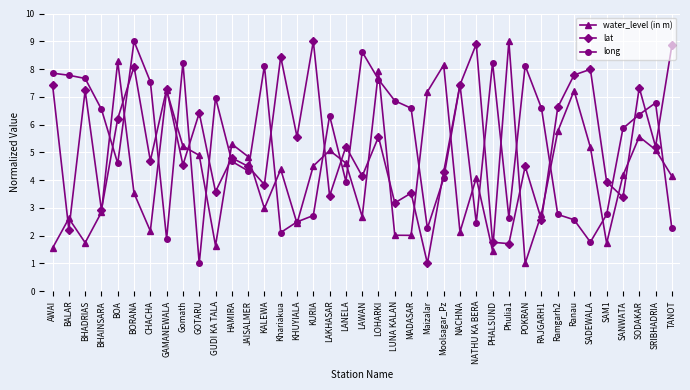

Which category has the lowest value in the long series?

GOTARU